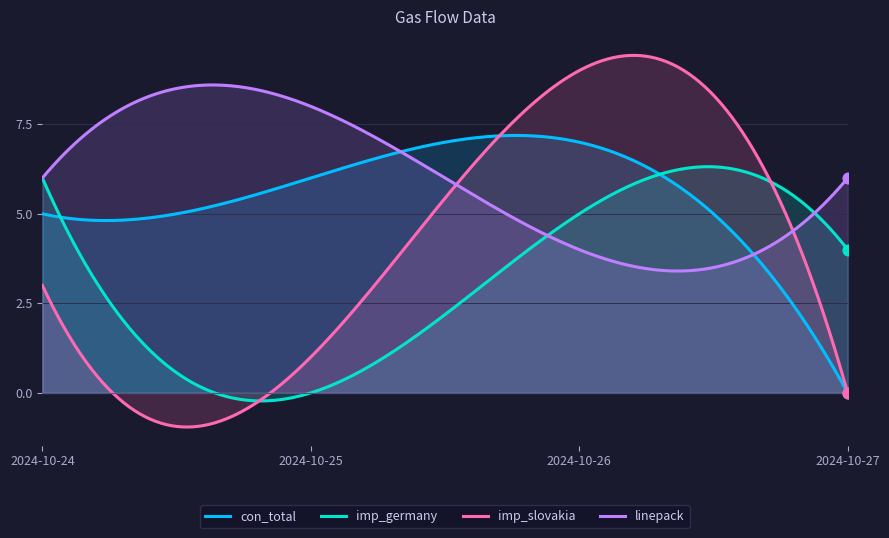

Is the value of imp_slovakia at 2024-10-24 greater than the value of con_total at 2024-10-24?

No